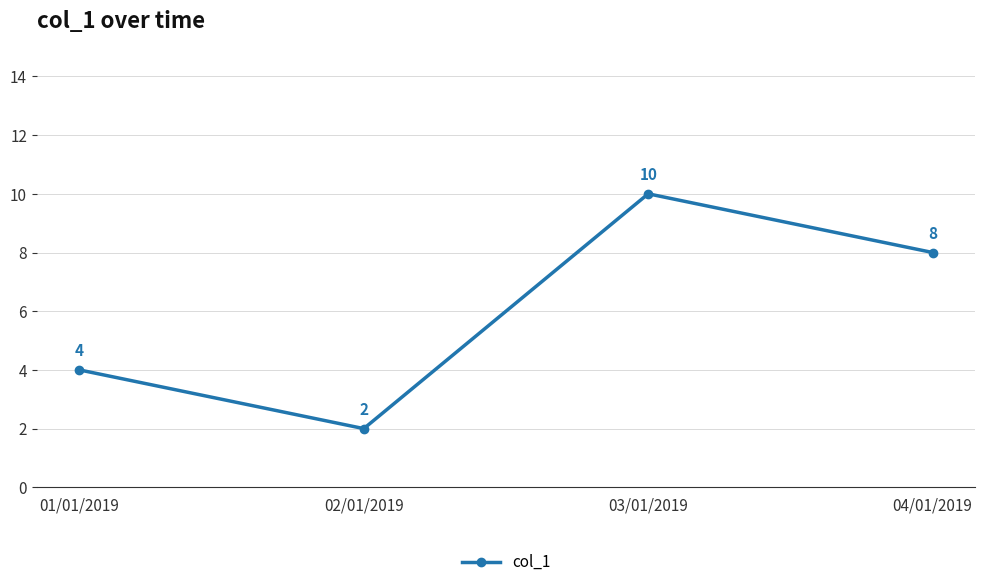

Reading right to left, list all the values displayed in this chart.

04/01/2019=8	03/01/2019=10	02/01/2019=2	01/01/2019=4